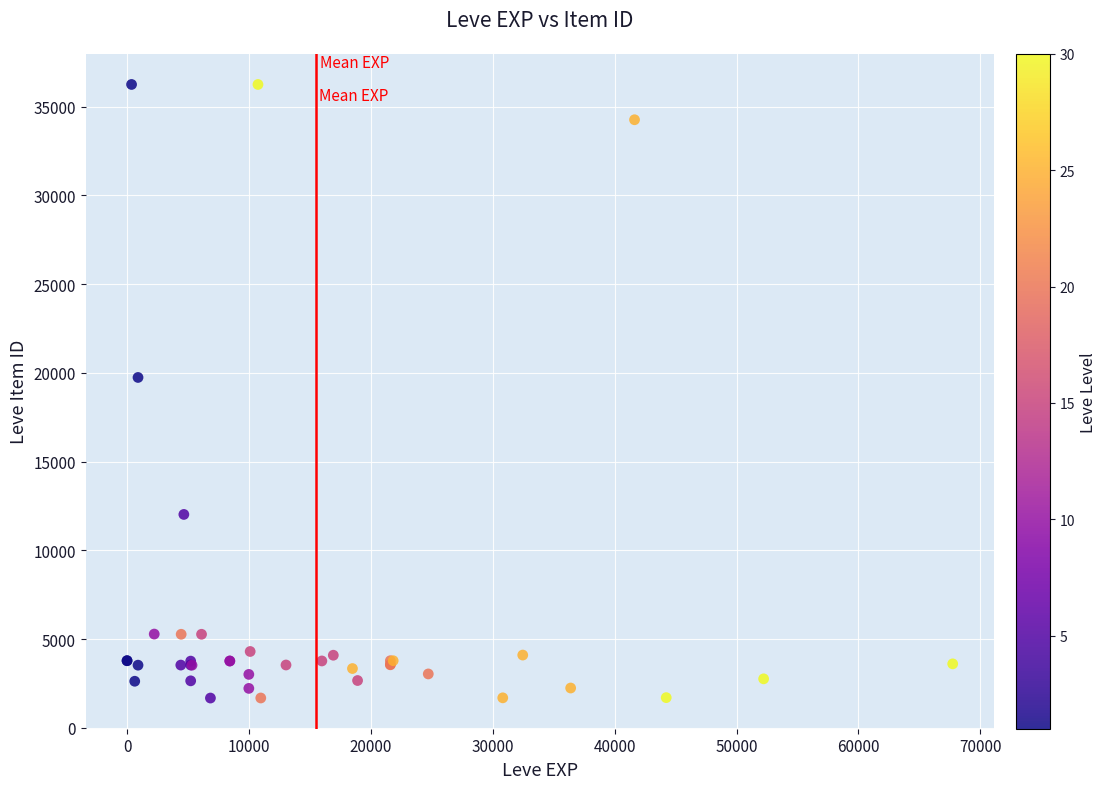

What Y value in the scatter plot is closest to 18967?

19744